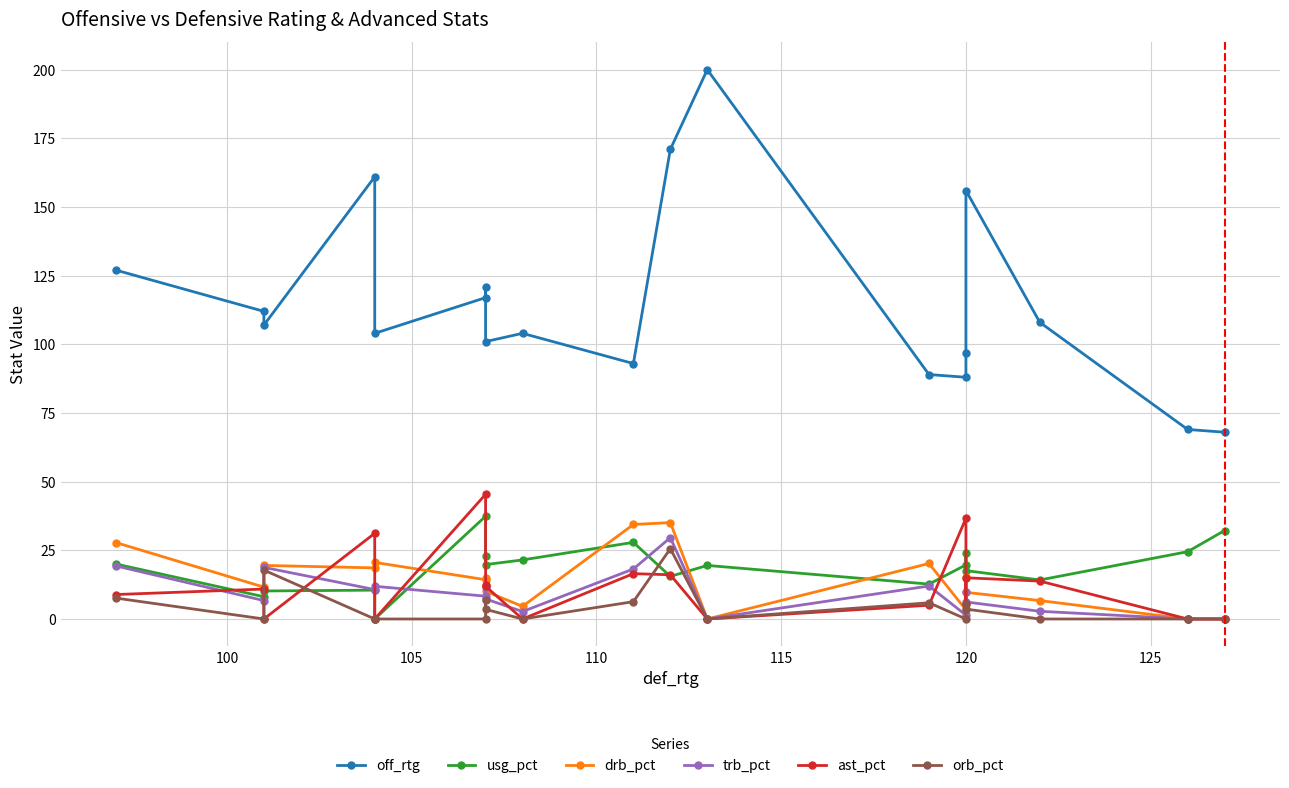

What is the average value of the drb_pct series?

14.0